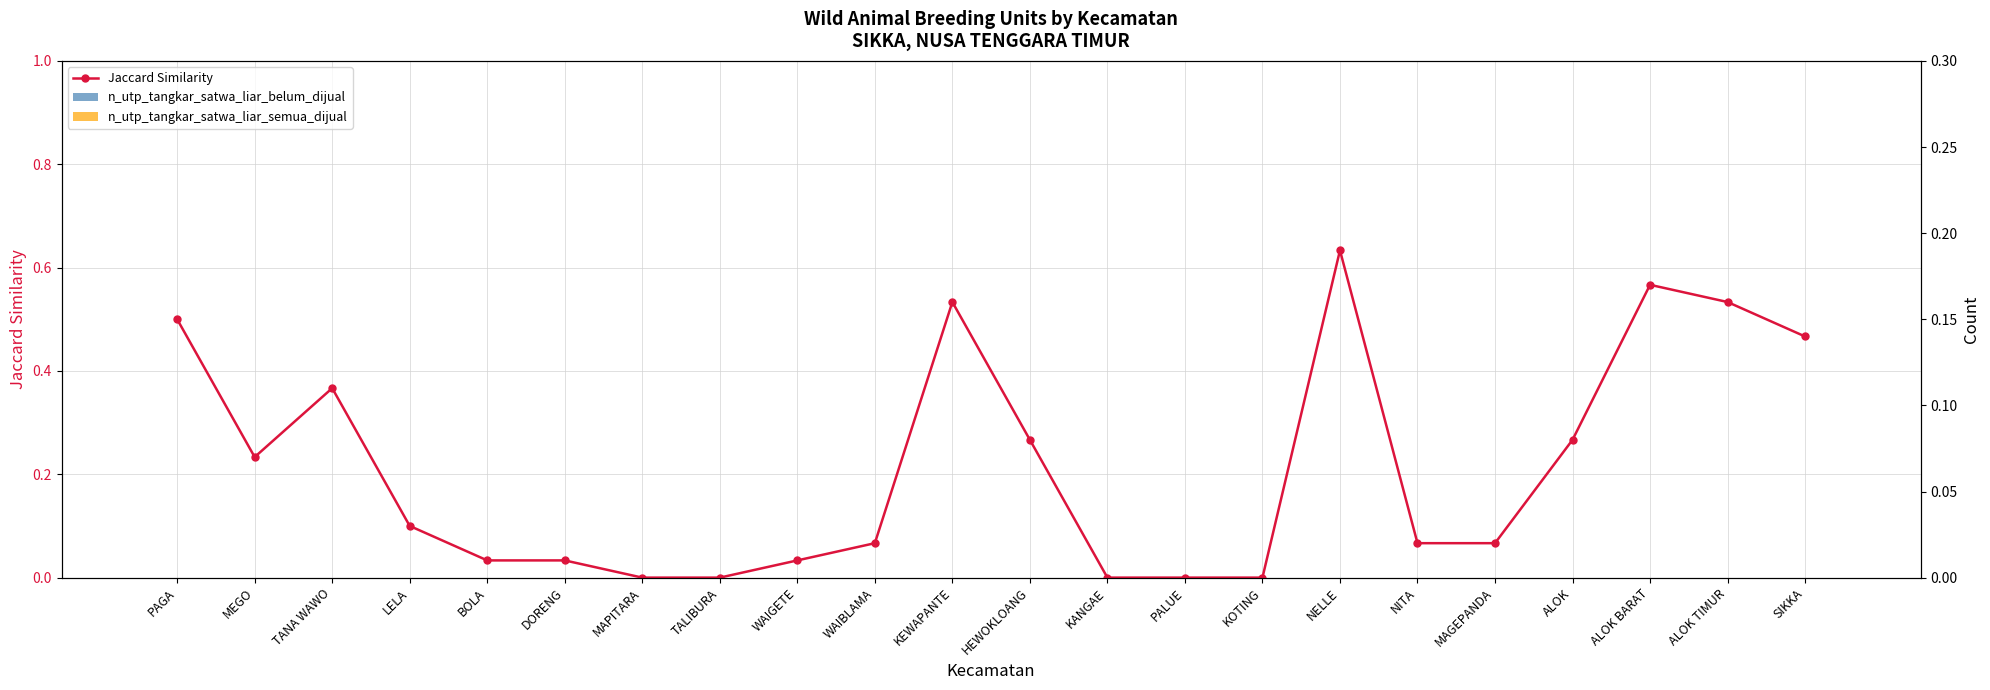

Reading left to right, transcribe all the data shown in this chart.

n_utp_tangkar_satwa_liar_belum_dijual: 0.0	0.0	0.0	0.0	0.0	0.0	0.0	0.0	0.0	0.0	0.0	0.0	0.0	0.0	0.0	0.0	0.0	0.0	0.0	0.0	0.0	0.0
n_utp_tangkar_satwa_liar_semua_dijual: 0.0	0.0	0.0	0.0	0.0	0.0	0.0	0.0	0.0	0.0	0.0	0.0	0.0	0.0	0.0	0.0	0.0	0.0	0.0	0.0	0.0	0.0
Jaccard Similarity: 0.1	0.1	0.1	0.0	0.0	0.0	0.0	0.0	0.0	0.0	0.2	0.1	0.0	0.0	0.0	0.2	0.0	0.0	0.1	0.2	0.2	0.1